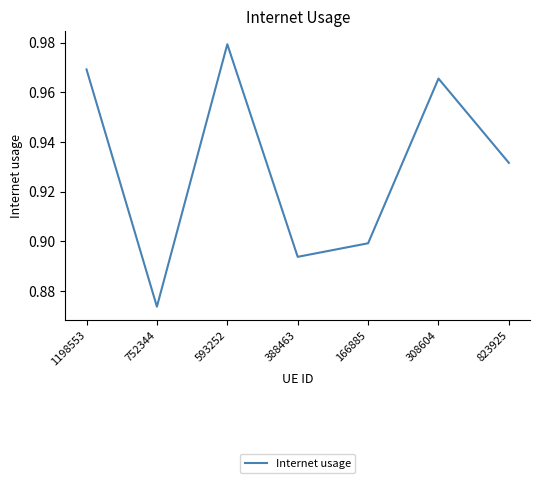

Does the chart have visible grid lines?

No